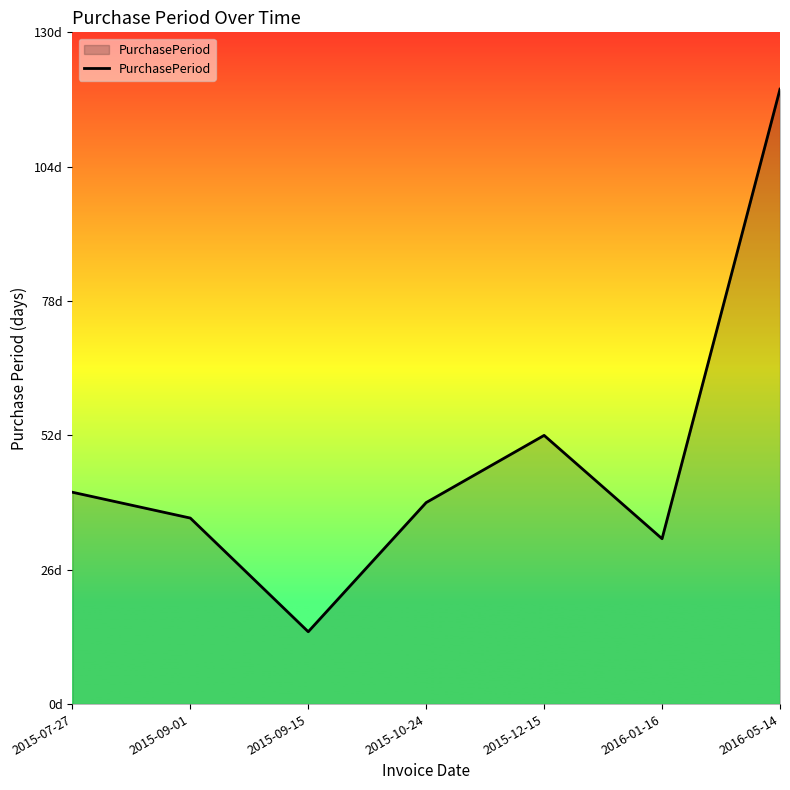

True or false: there are more than 0 points higher than both neighbors.

True